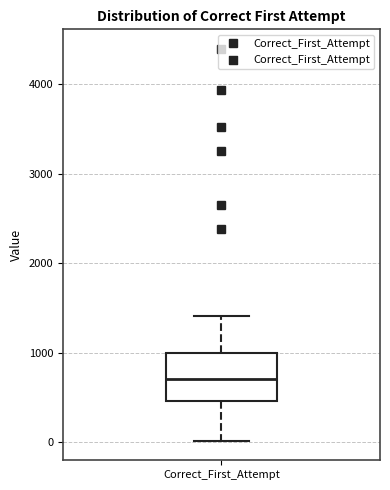

Read this box plot against the y-axis: the position of the median line, the range covered by the box, and the ends of both whiskers. The values are not printed on the chart, so give them approximately, as read against the axis.

median 700, box 500 to 1000, whiskers 0 to 1400